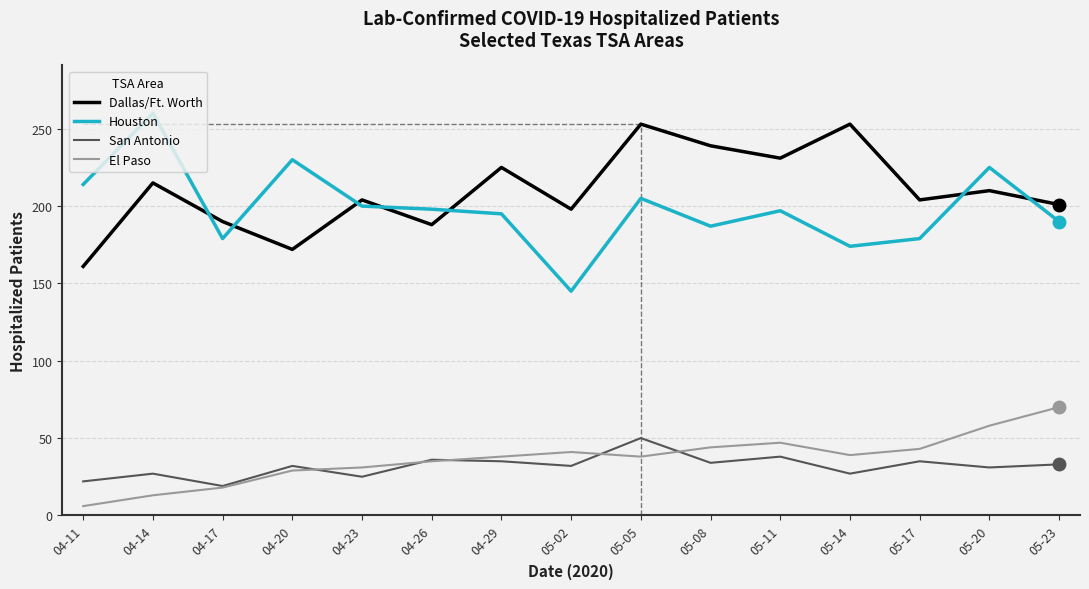

Which category has the highest value across all series?

04-14